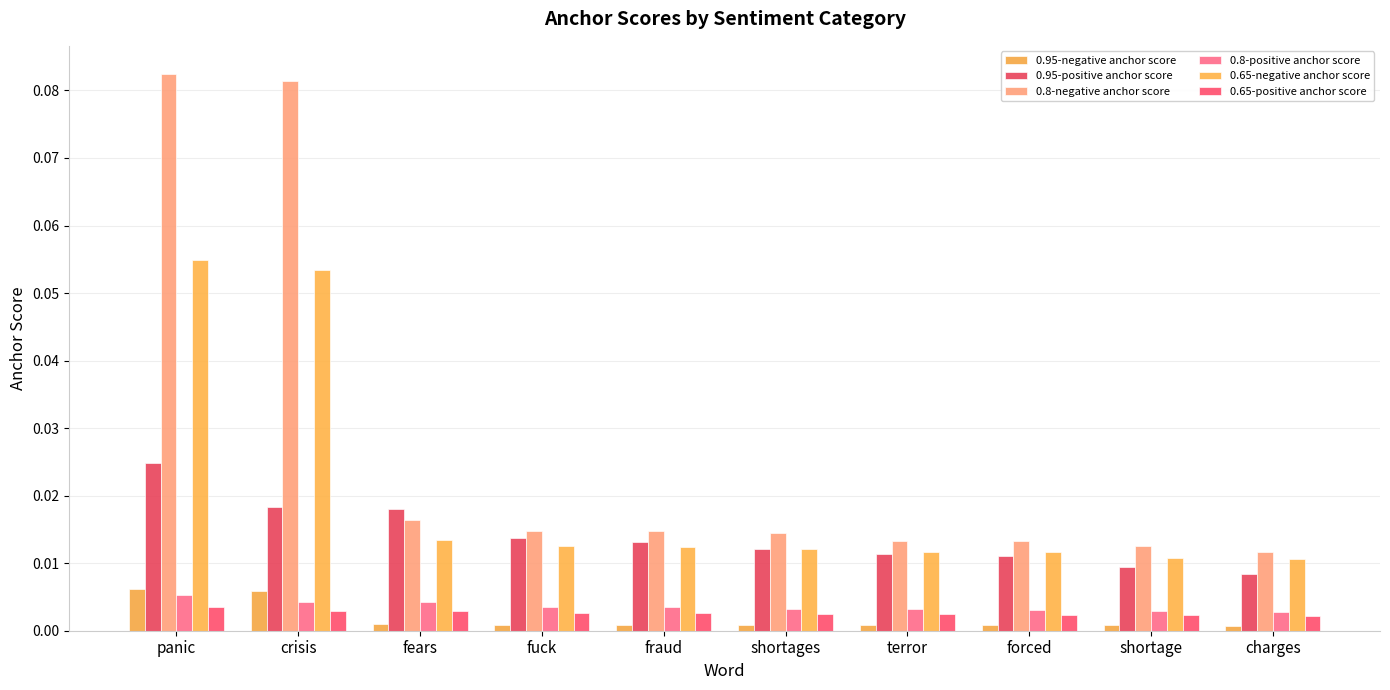

Which series changed the most between fraud and shortages?

0.95-positive anchor score